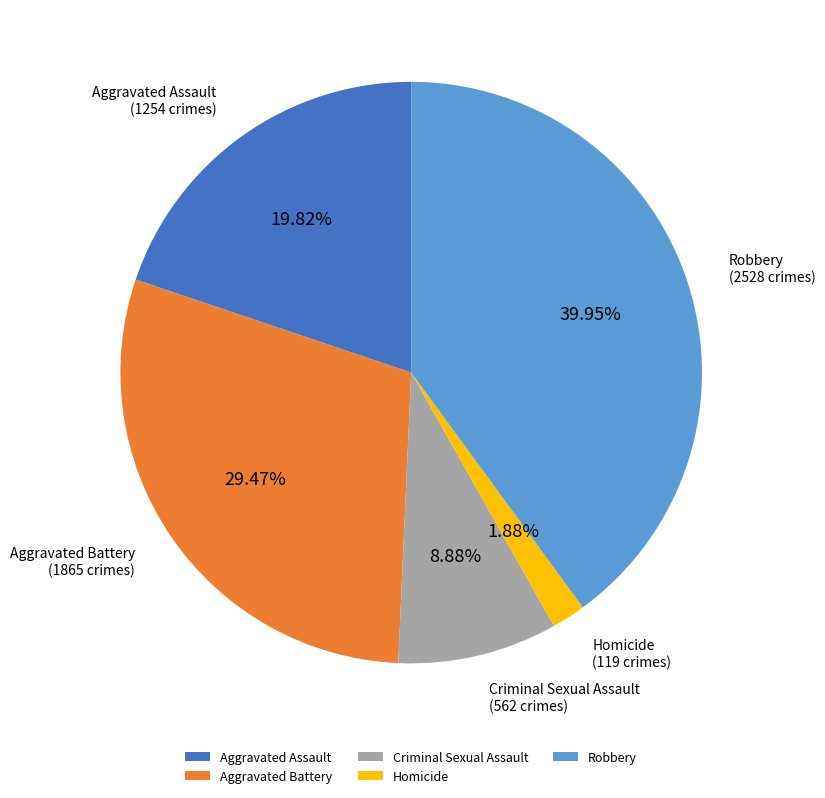

How many segments does this pie chart have?

5